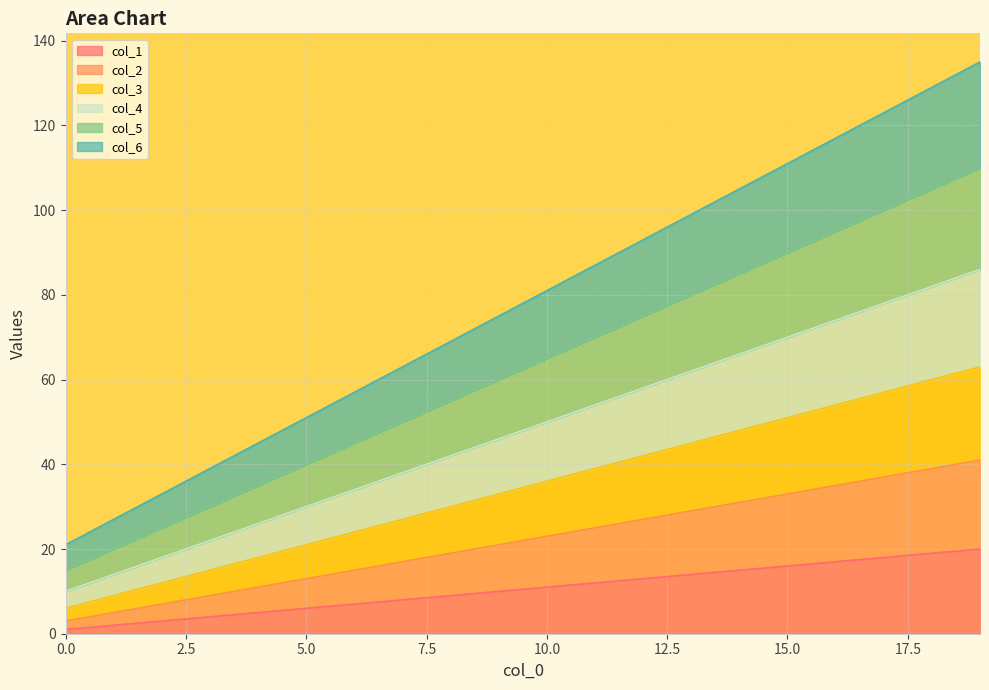

At which category is the sum across all series the highest?

19